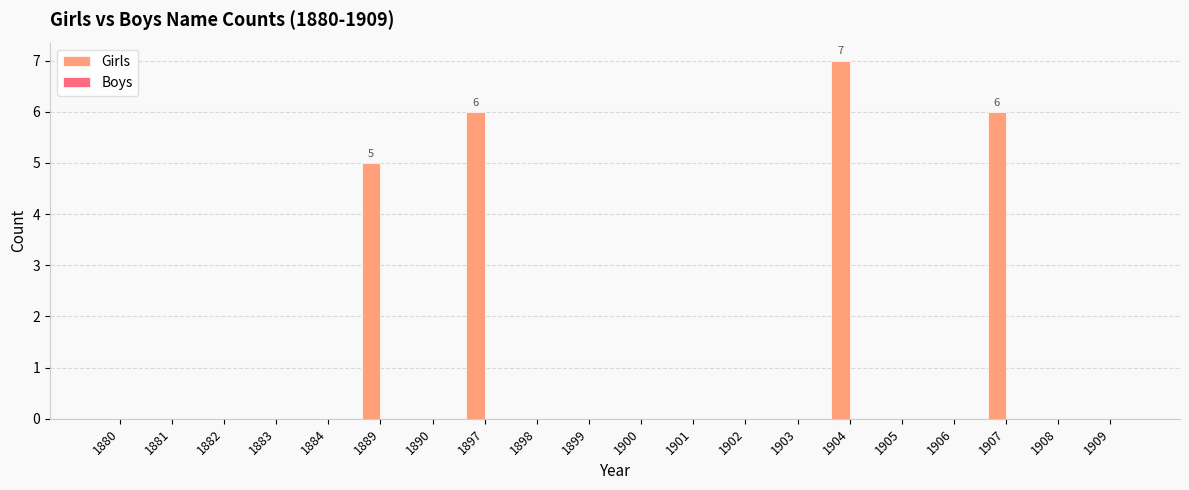

What is the sum of all values?

24